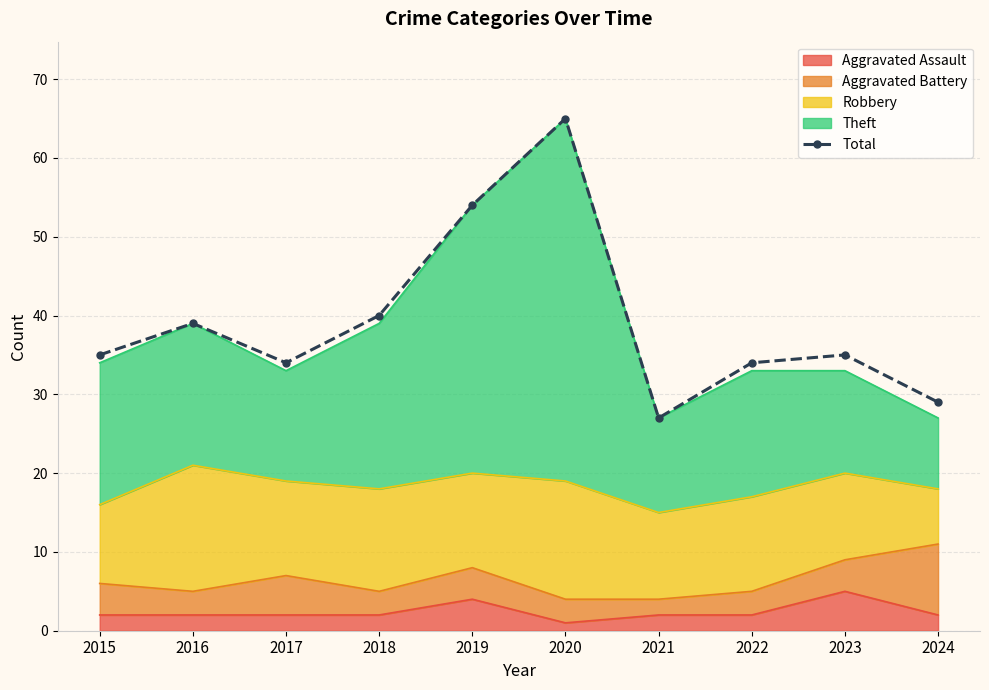

True or false: the data shows 22 at 2018.

False